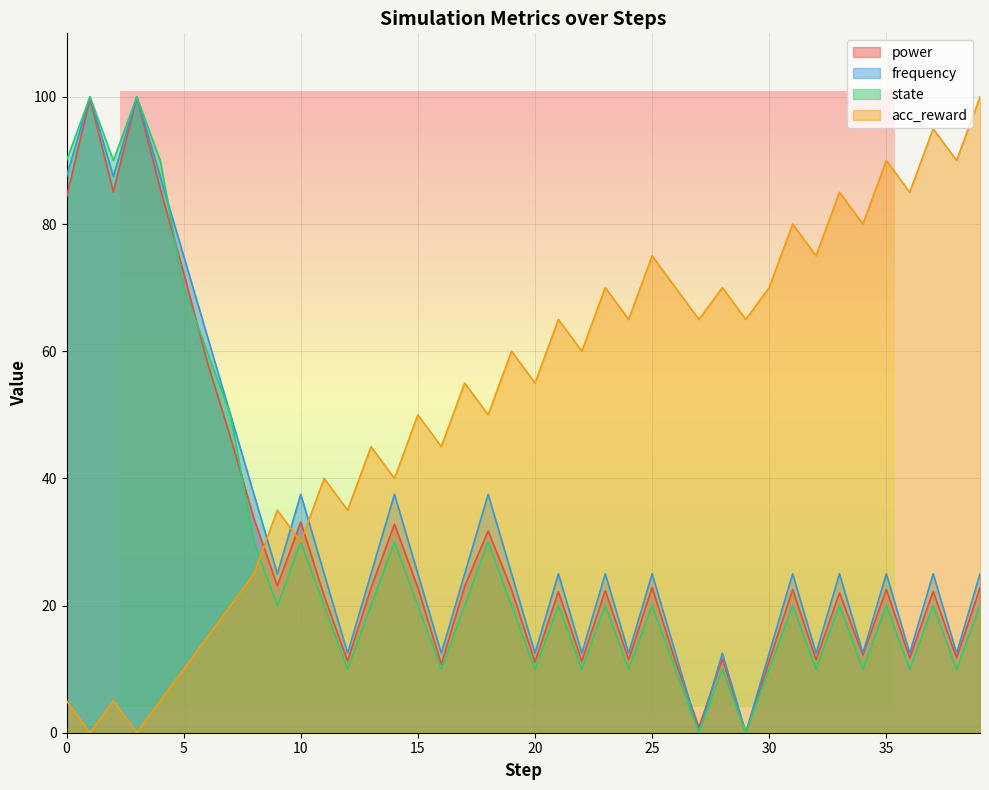

The frequency series shows -41.4 at 27. True or false?

False